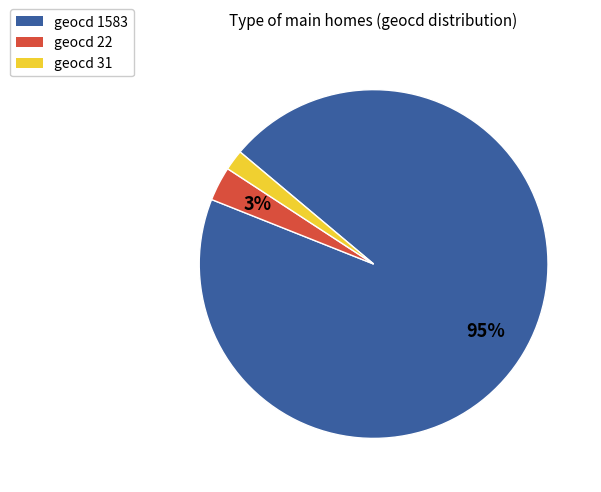

Rank the categories by value from highest to lowest.

geocd 1583, geocd 22, geocd 31